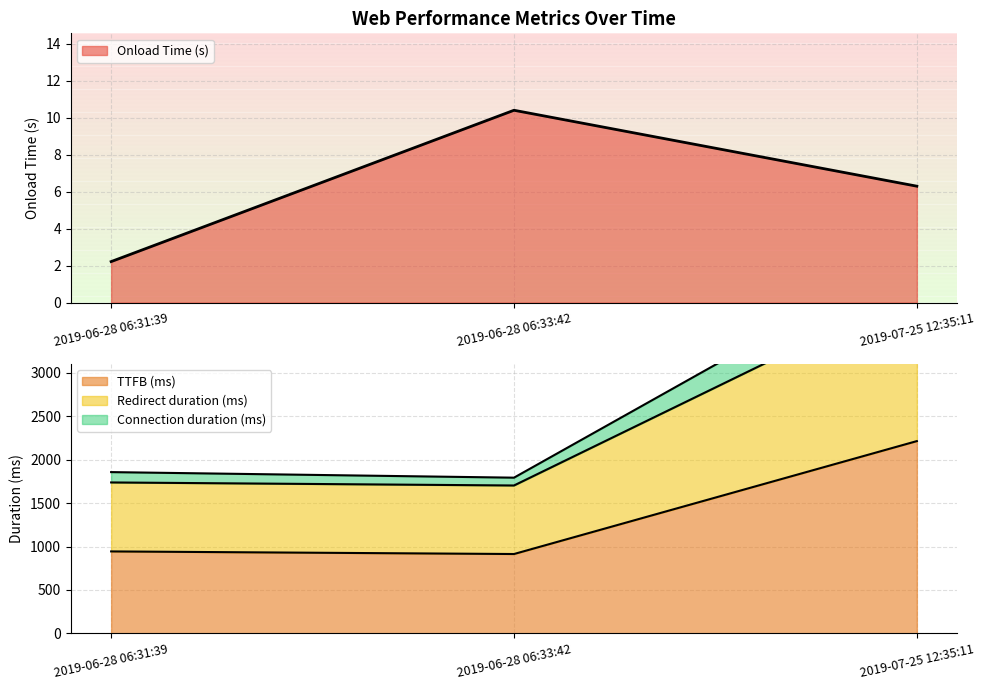

Reading left to right, what are all the values shown in this chart?

Onload Time (s): 2019-06-28 06:31:39=2.2	2019-06-28 06:33:42=10.4	2019-07-25 12:35:11=6.3
TTFB (ms): 2019-06-28 06:31:39=944.0	2019-06-28 06:33:42=914.0	2019-07-25 12:35:11=2214.0
Redirect duration (ms): 2019-06-28 06:31:39=1738.0	2019-06-28 06:33:42=1703.0	2019-07-25 12:35:11=3960.0
Connection duration (ms): 2019-06-28 06:31:39=1857.0	2019-06-28 06:33:42=1793.0	2019-07-25 12:35:11=4394.0